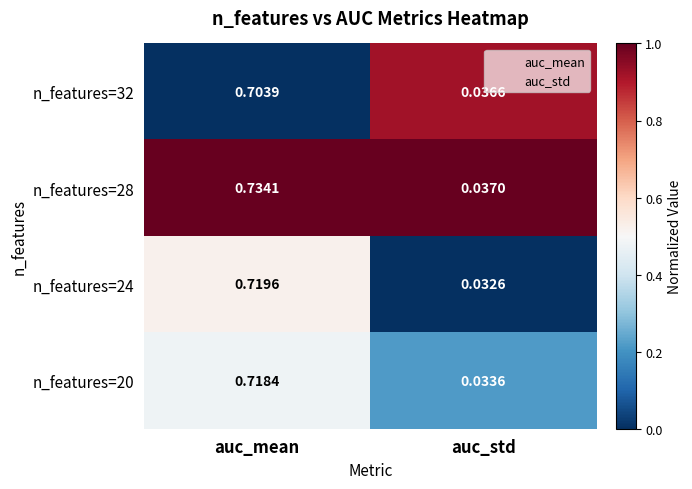

At which label is n_features=32 closest to 0?

auc_std